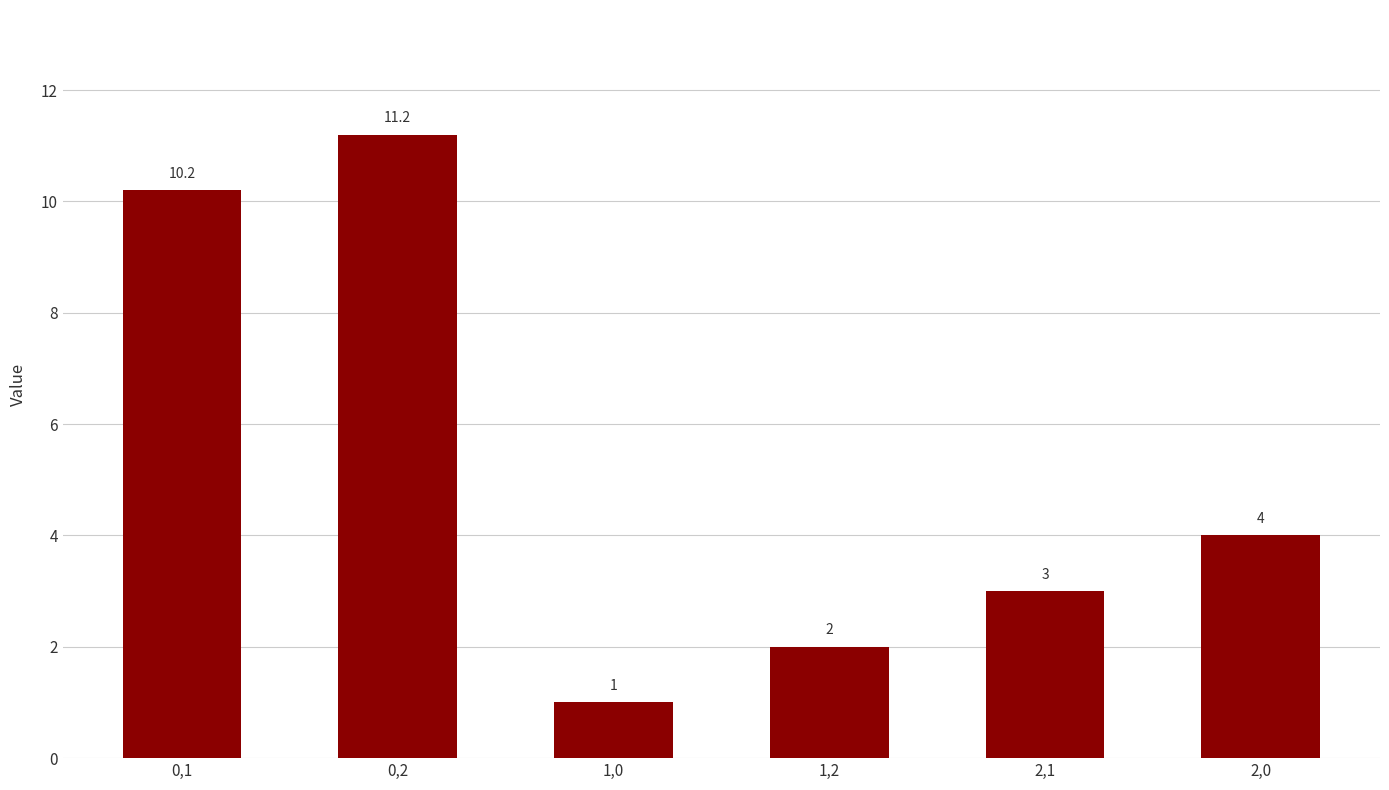

Reading left to right, what are all the values shown in this chart?

0,1=10.2	0,2=11.2	1,0=1.0	1,2=2.0	2,1=3.0	2,0=4.0